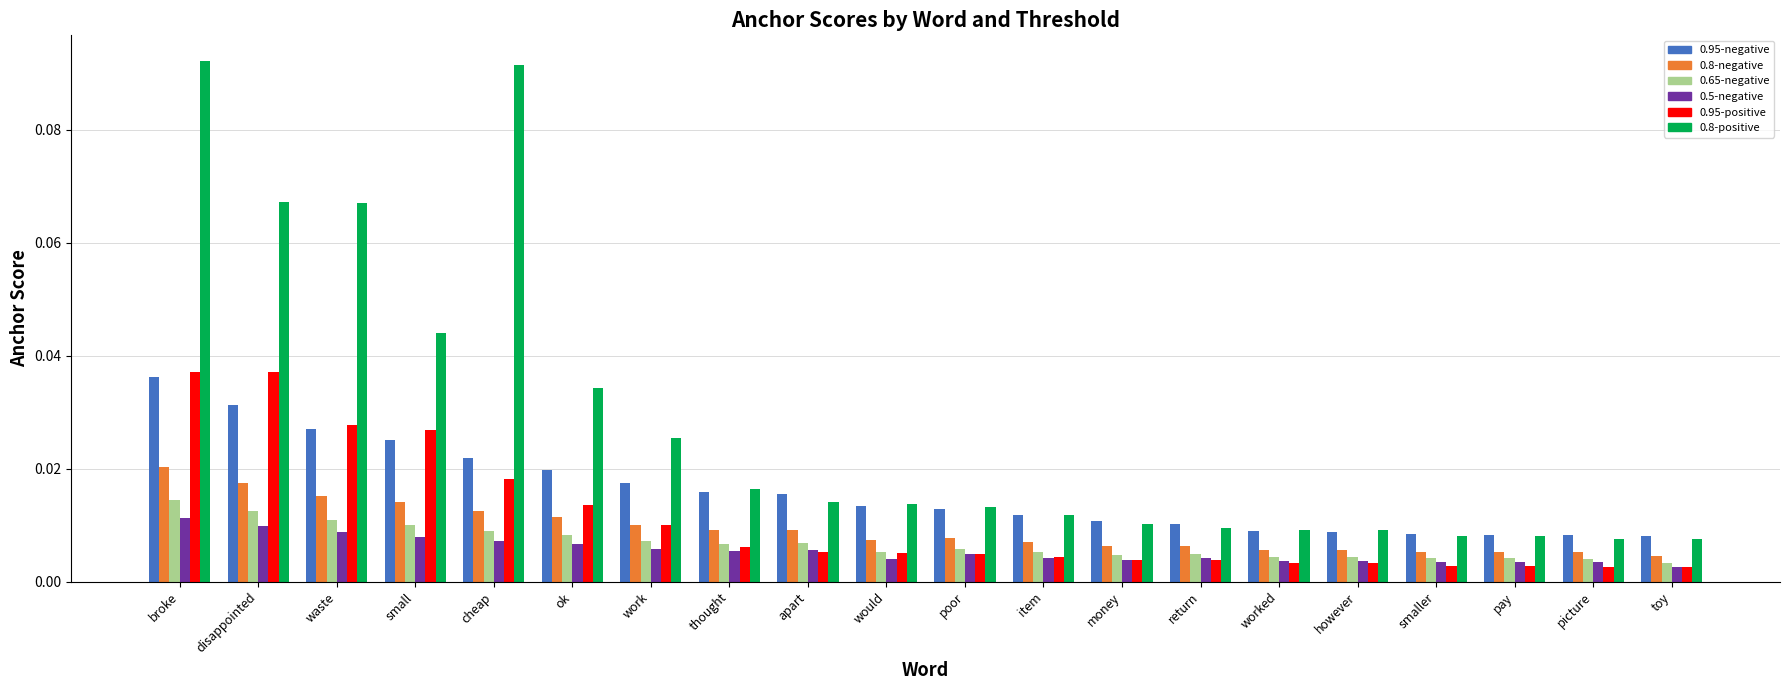

Is the value of 0.95-positive at disappointed greater than the value of 0.65-negative at thought?

Yes